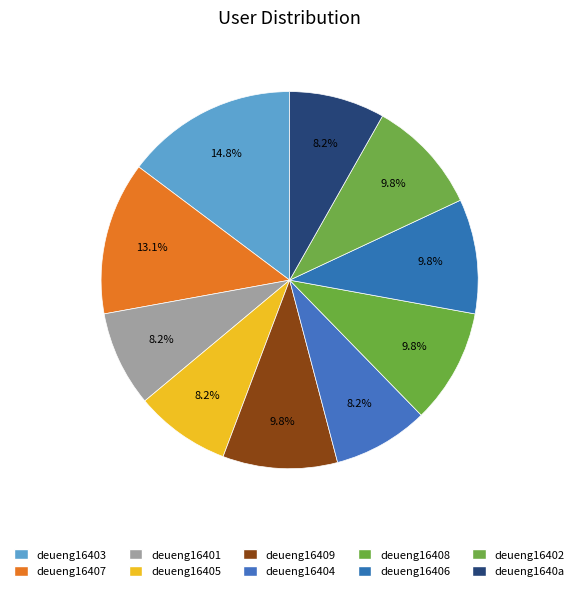

Is deueng16401 the majority of the pie?

No